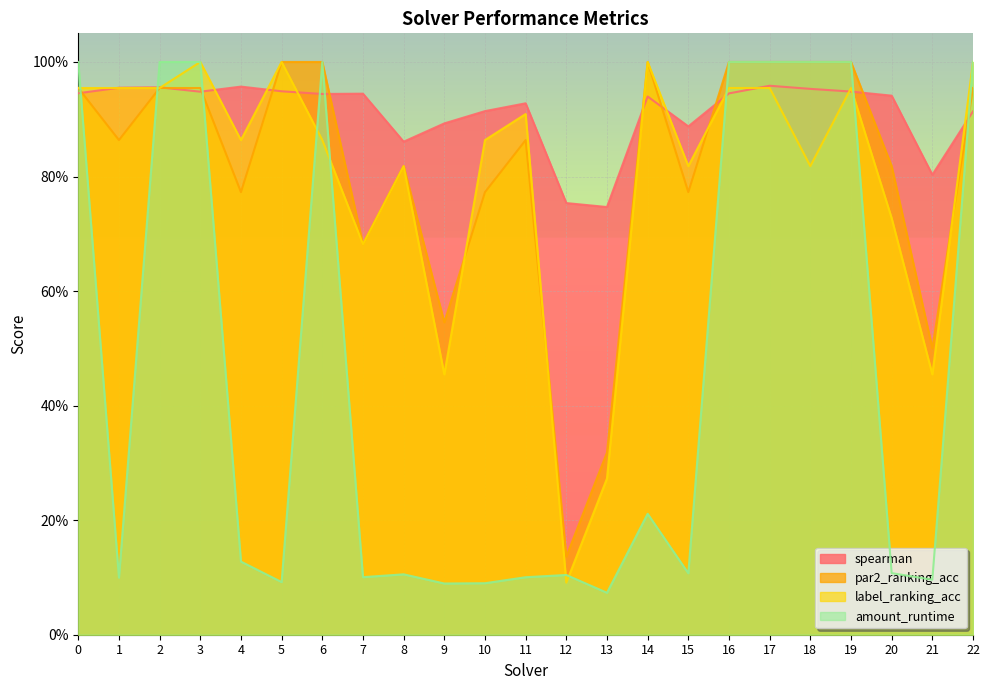

Which category has the lowest value across all series?

13